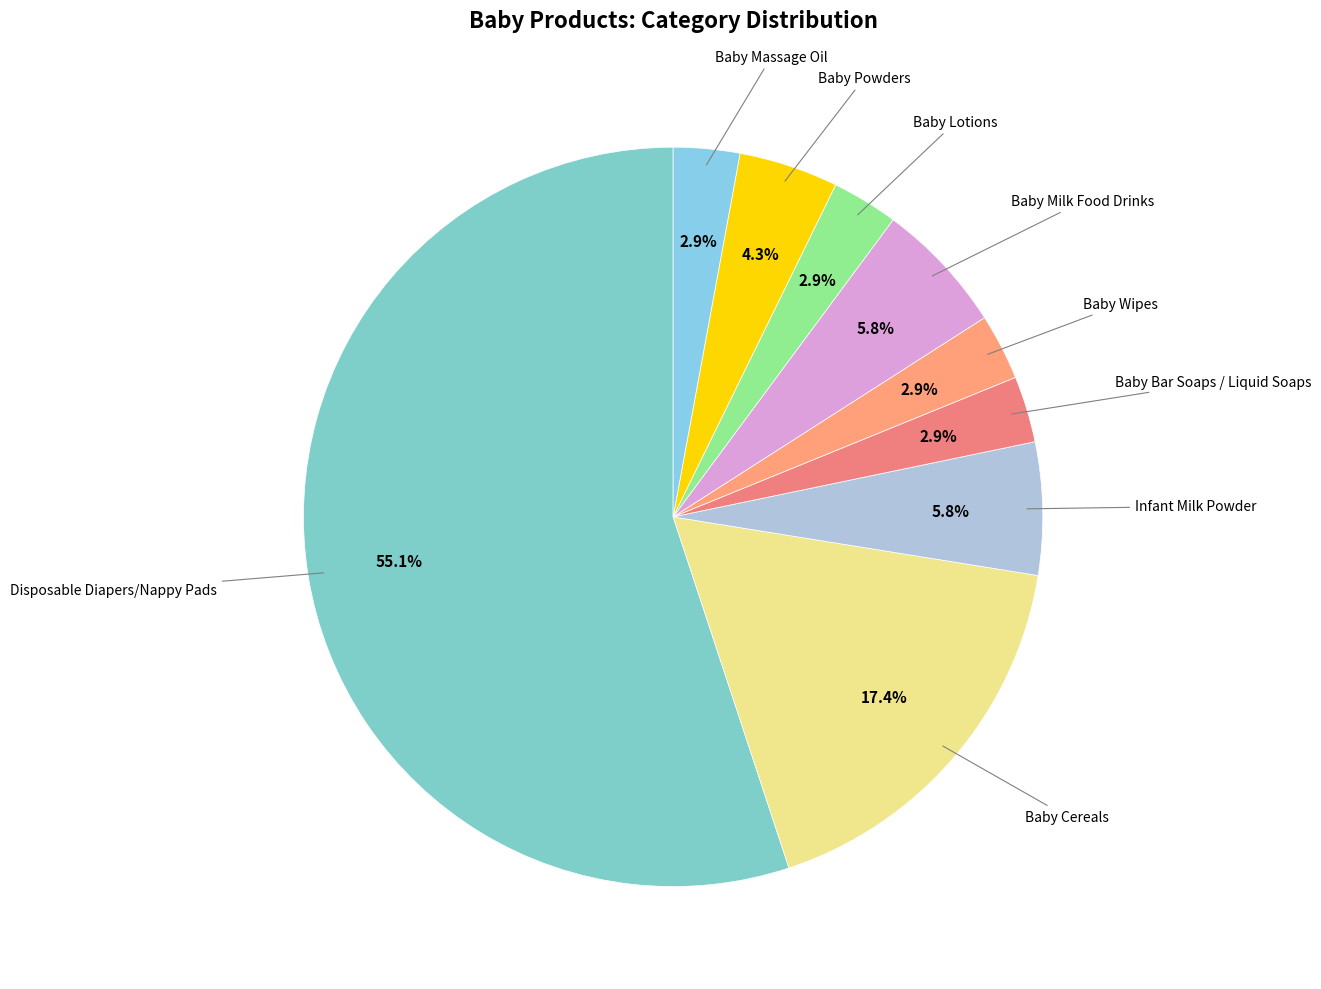

How many segments does this pie chart have?

9